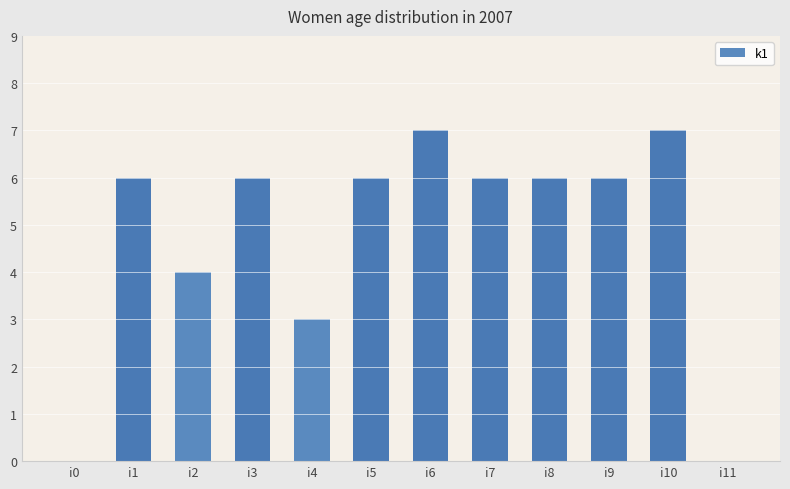

Does the chart contain stacked bars?

No